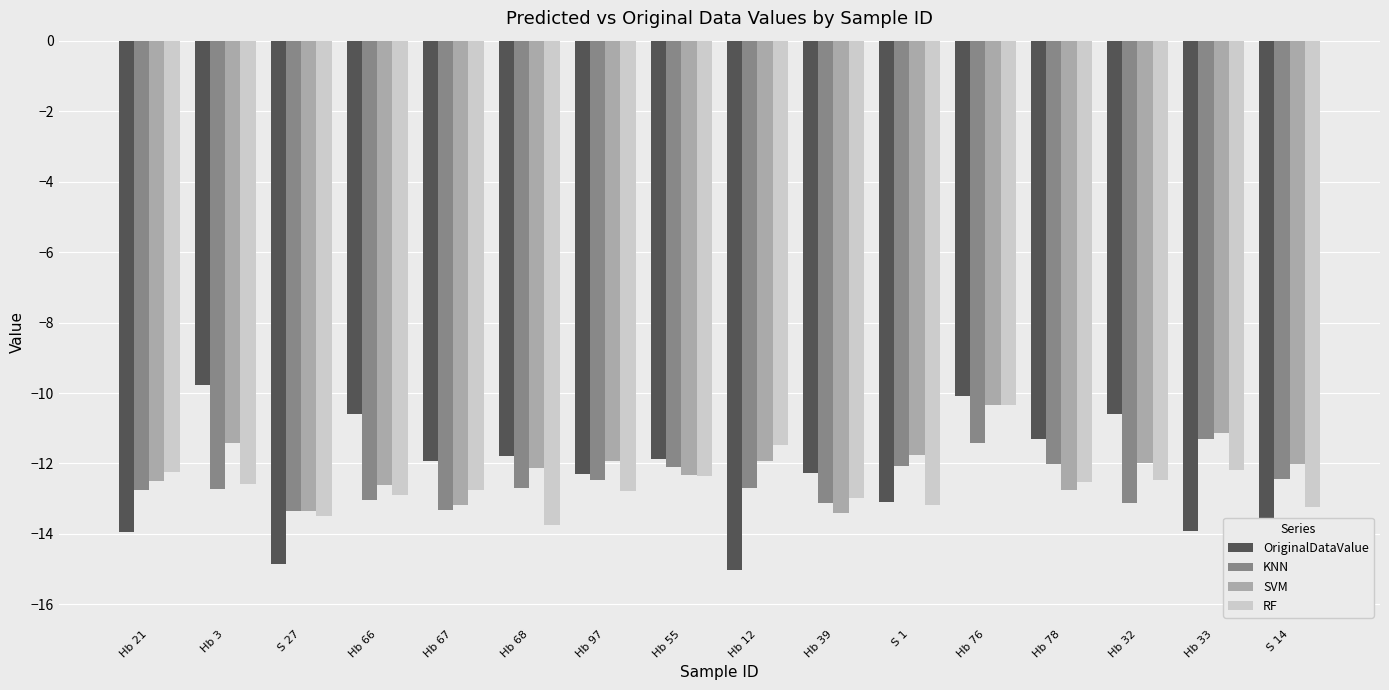

At which label does RF first exceed -12?

Hb 12